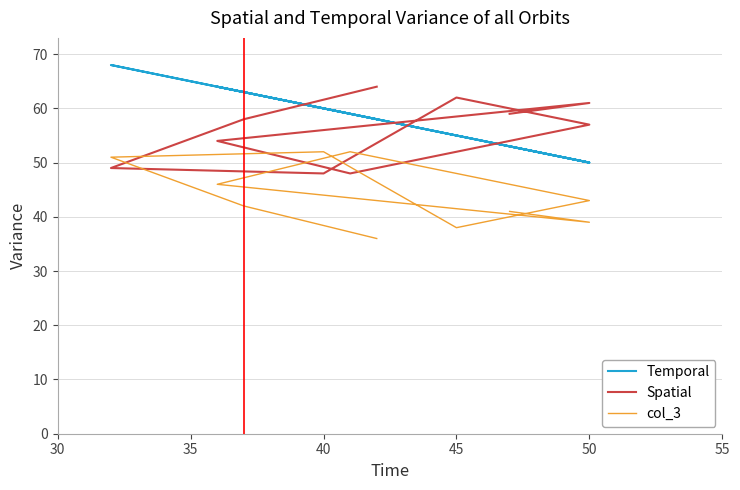

How many lines are shown in the chart?

3